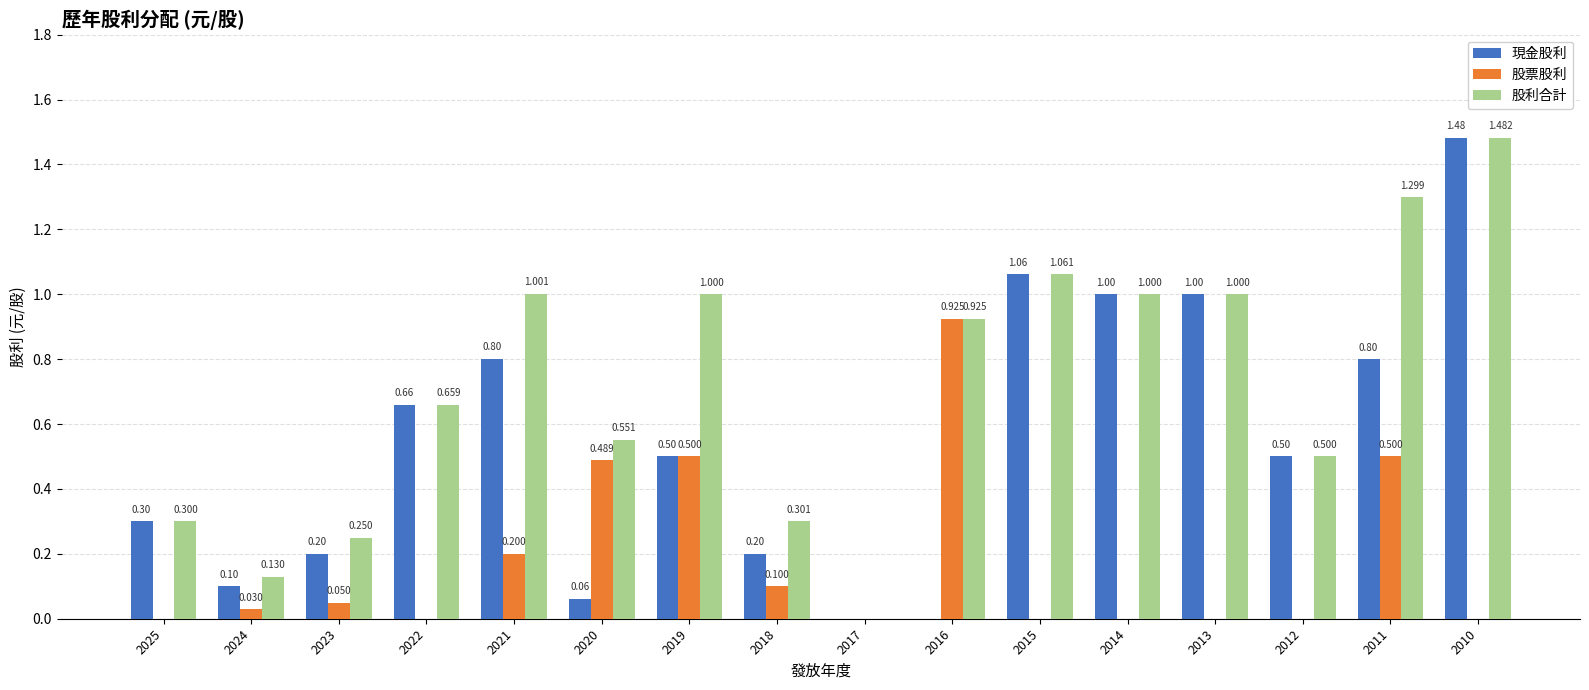

Which has a higher value, 2019 or 2013?

2013